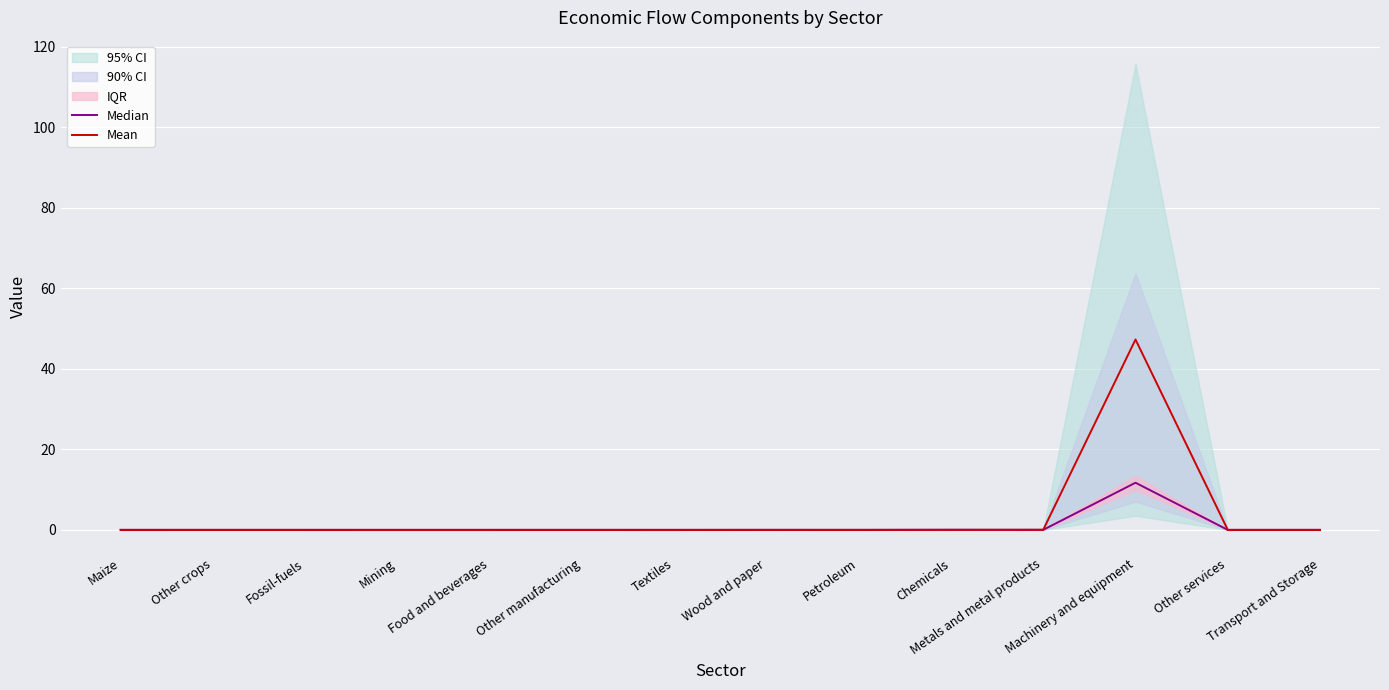

The value of Mean at Other crops is 0.0. True or false?

True